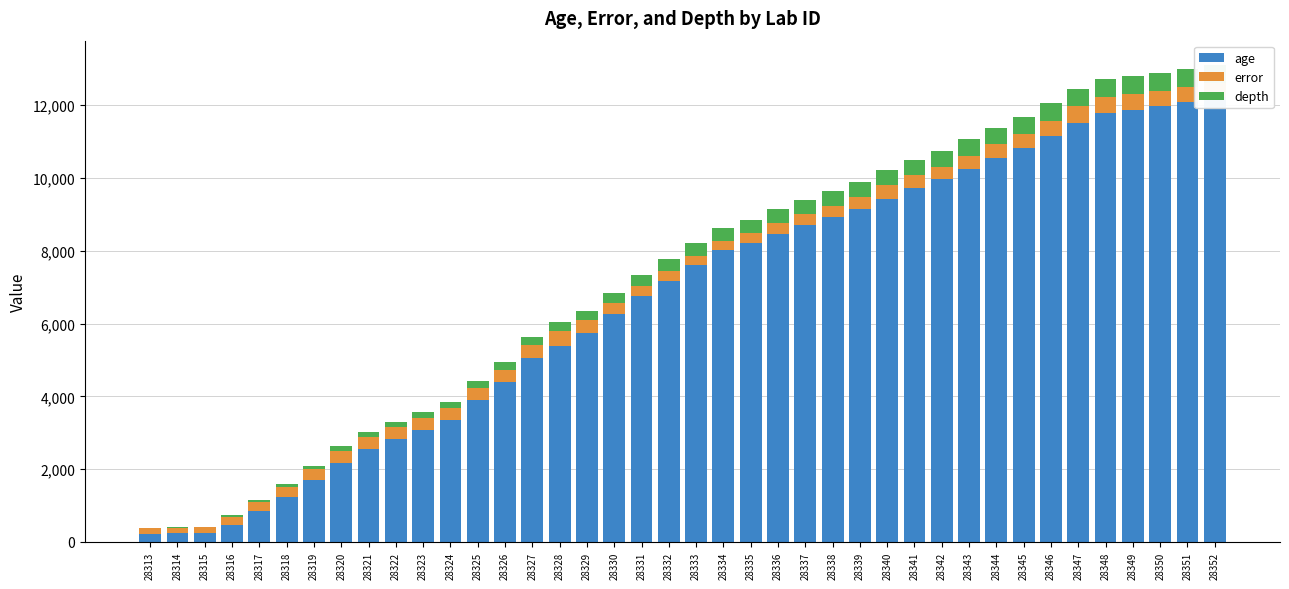

What is the difference between the age values at 28319 and 28331?

5046.3